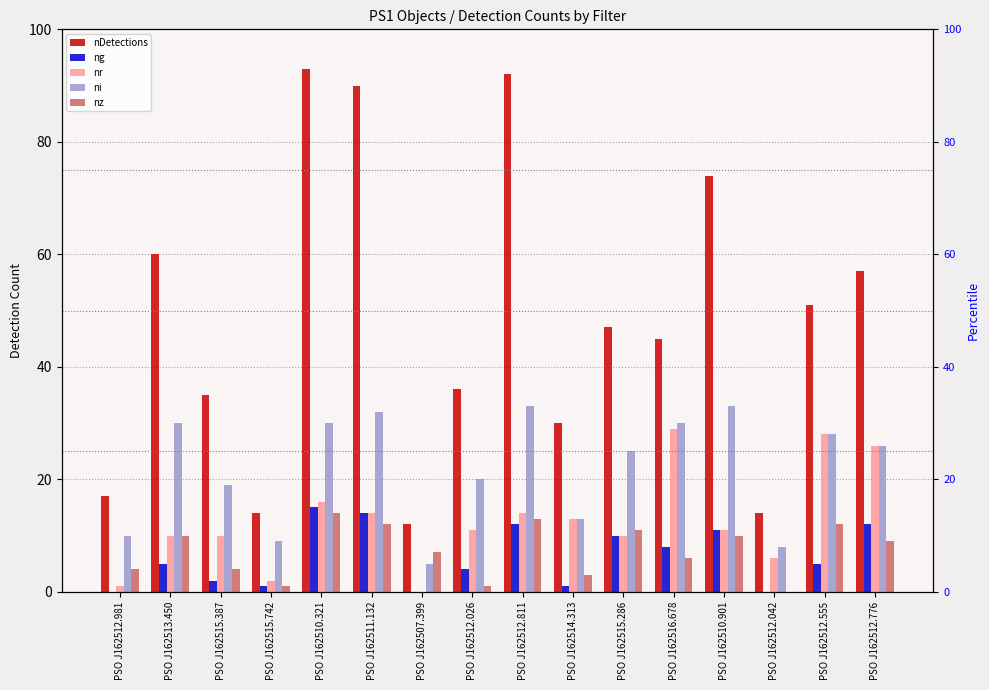

Where does the nDetections series first go above 47?

PSO J162513.450